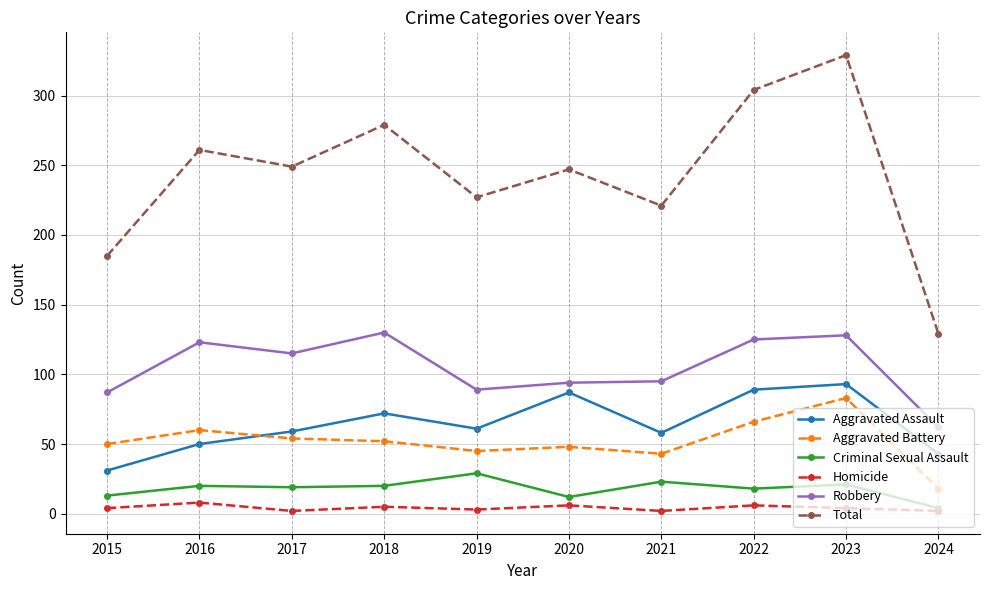

Where does the Aggravated Battery series first go above 52?

2016